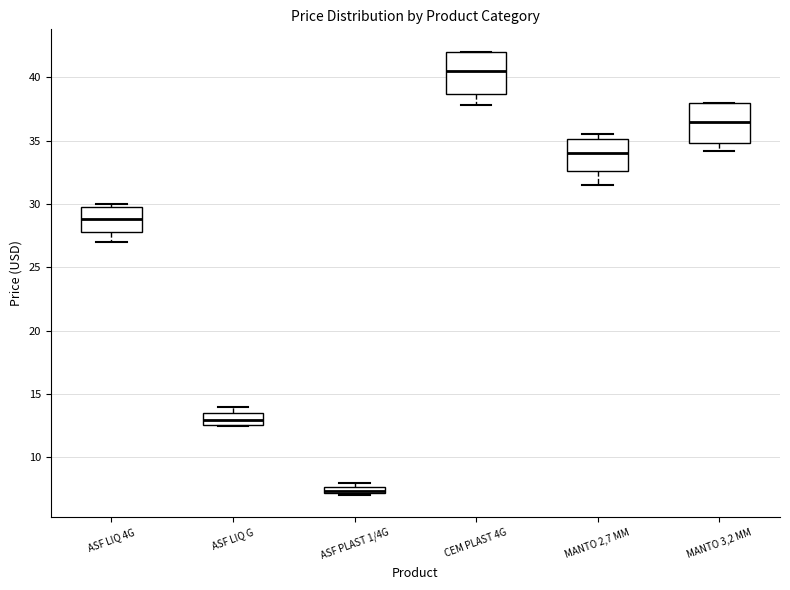

Which box's median line is the highest?

CEM PLAST 4G